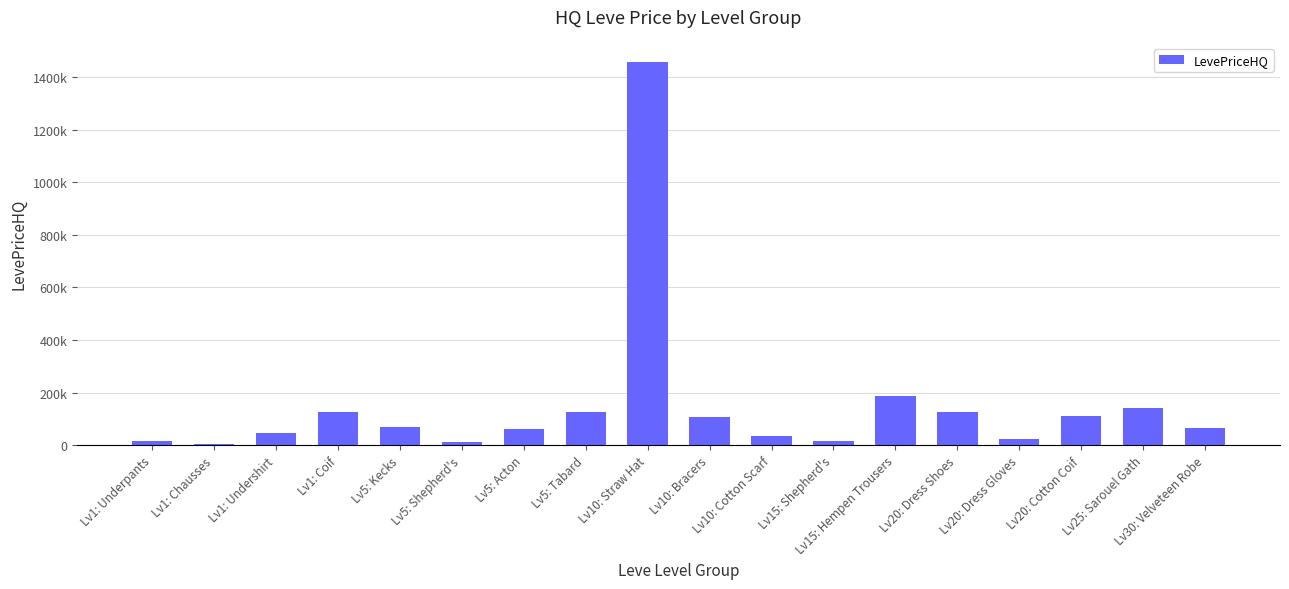

What is the label of the 2nd bar from the left?

Lv1: Chausses